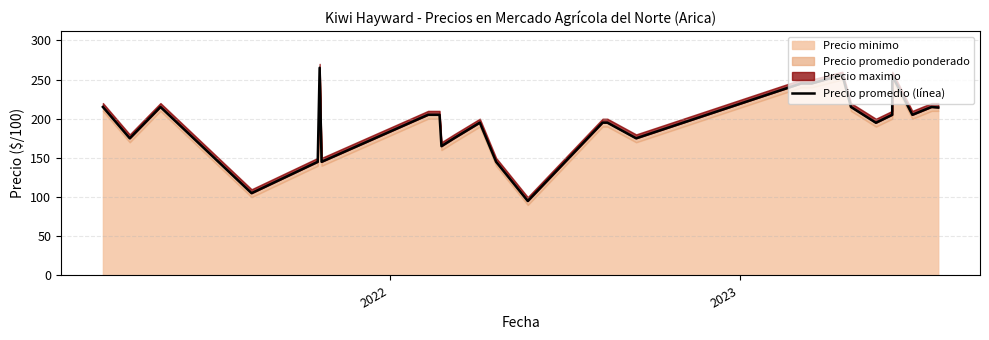

How many points are lower than both their immediate neighbors (excluding endpoints)?

8